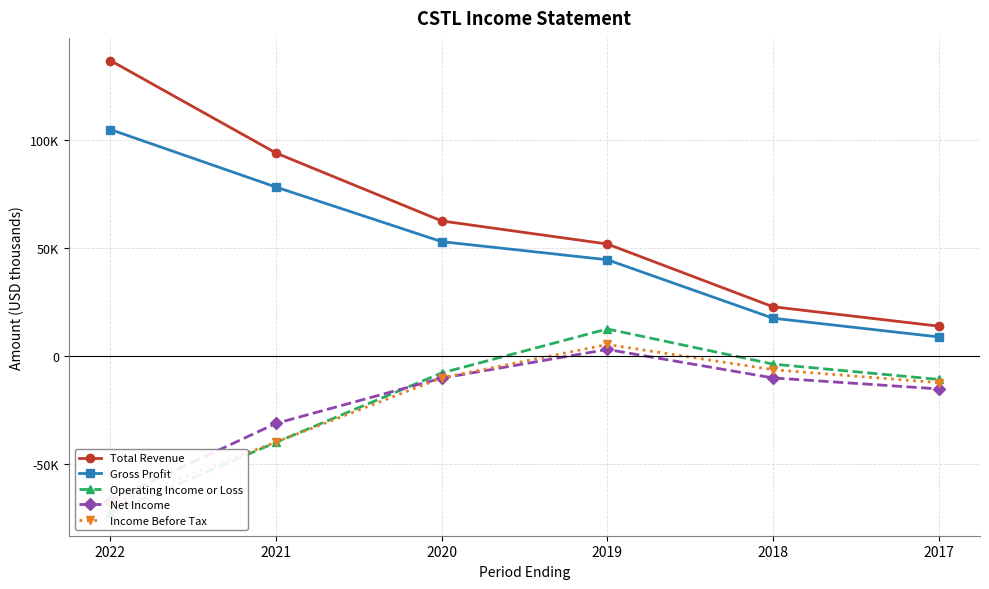

True or false: Income Before Tax has more than 2 interior local peaks.

False